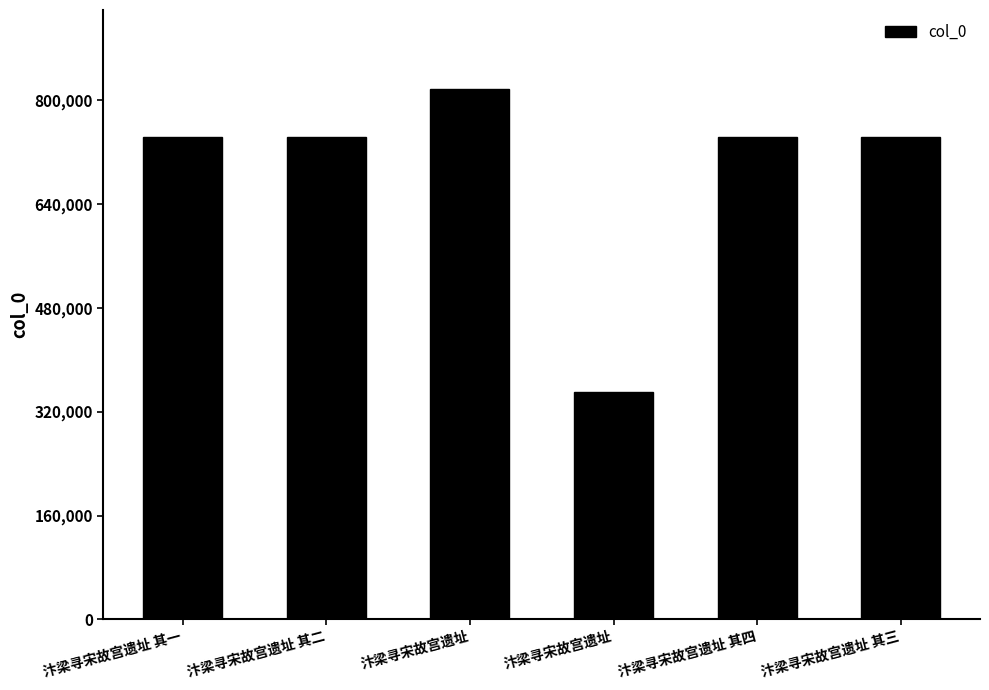

What is the ratio of the value at 汴梁寻宋故宫遗址 to the value at 汴梁寻宋故宫遗址 其一?

0.5